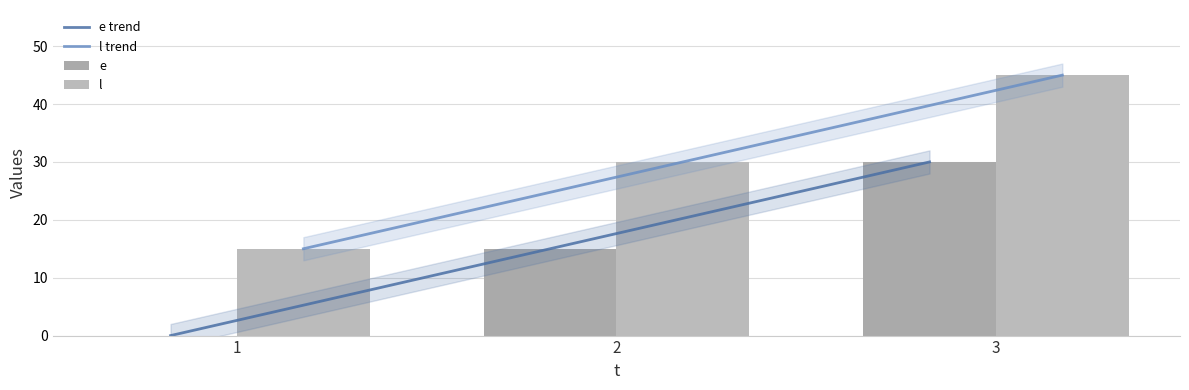

Between 1 and 2, which series saw the biggest shift?

e